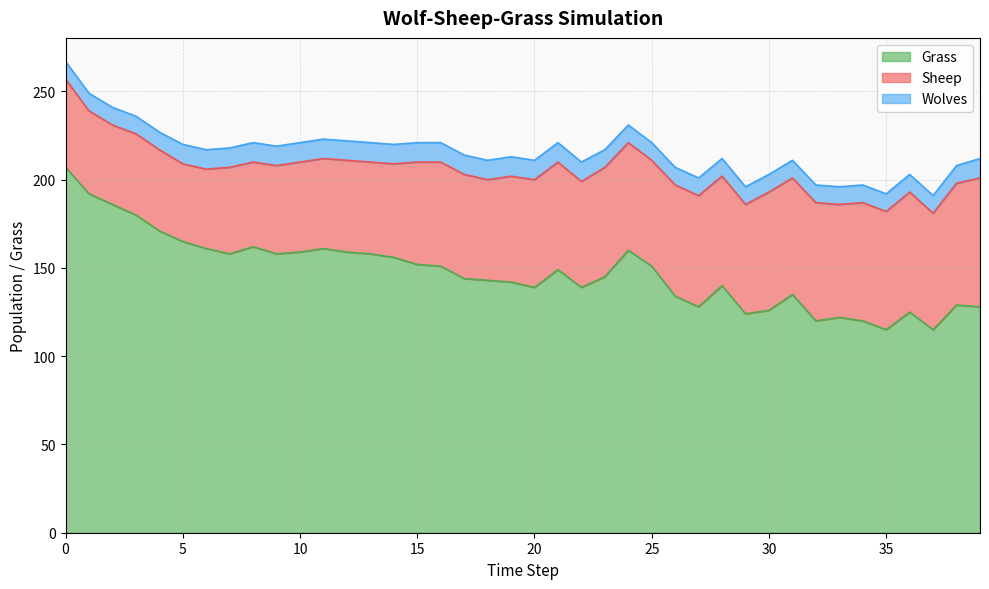

The Sheep series shows 66 at 37. True or false?

True